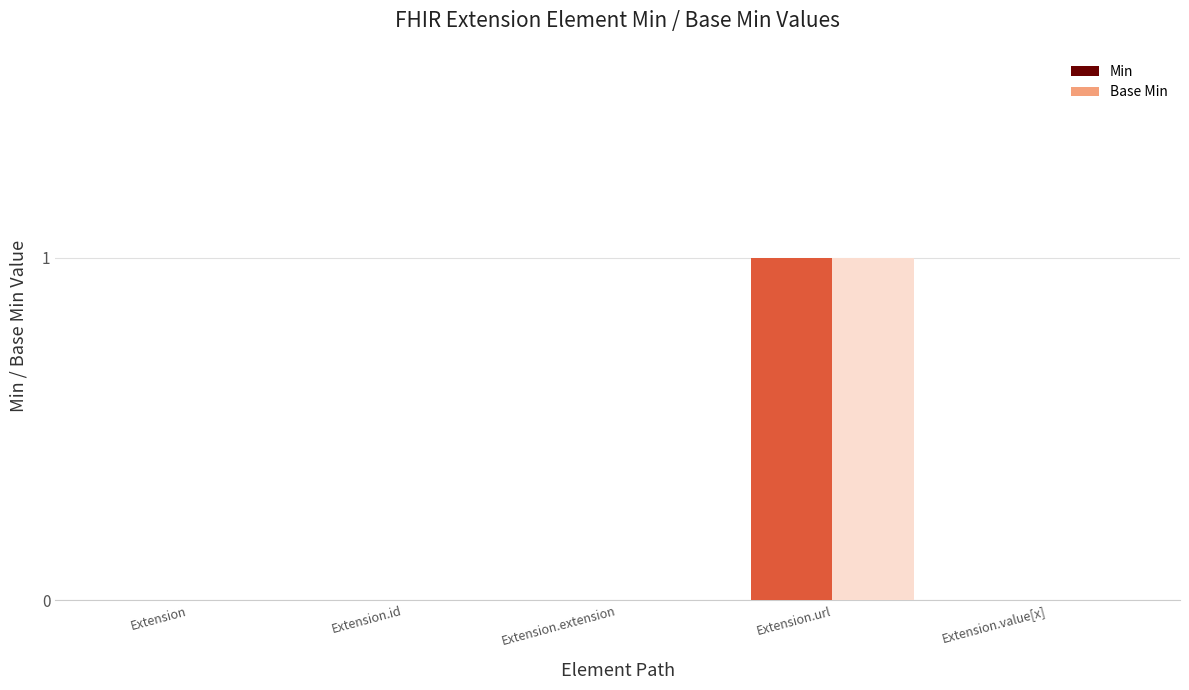

Between Extension.value[x] and Extension, which is larger?

Extension.value[x]